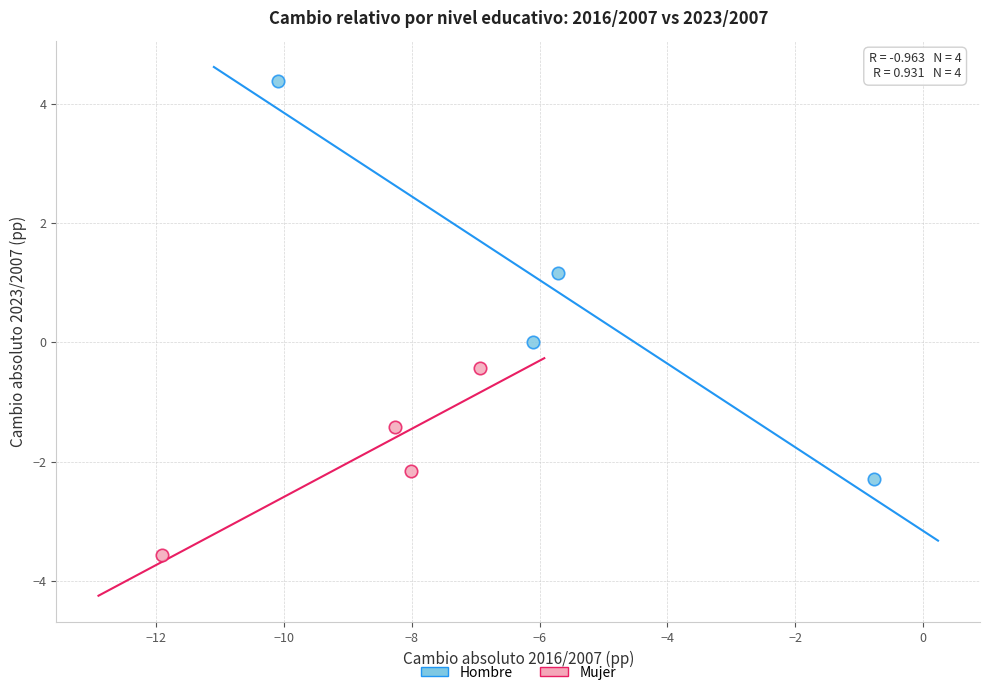

What are all the series names shown in the legend?

Hombre, Mujer